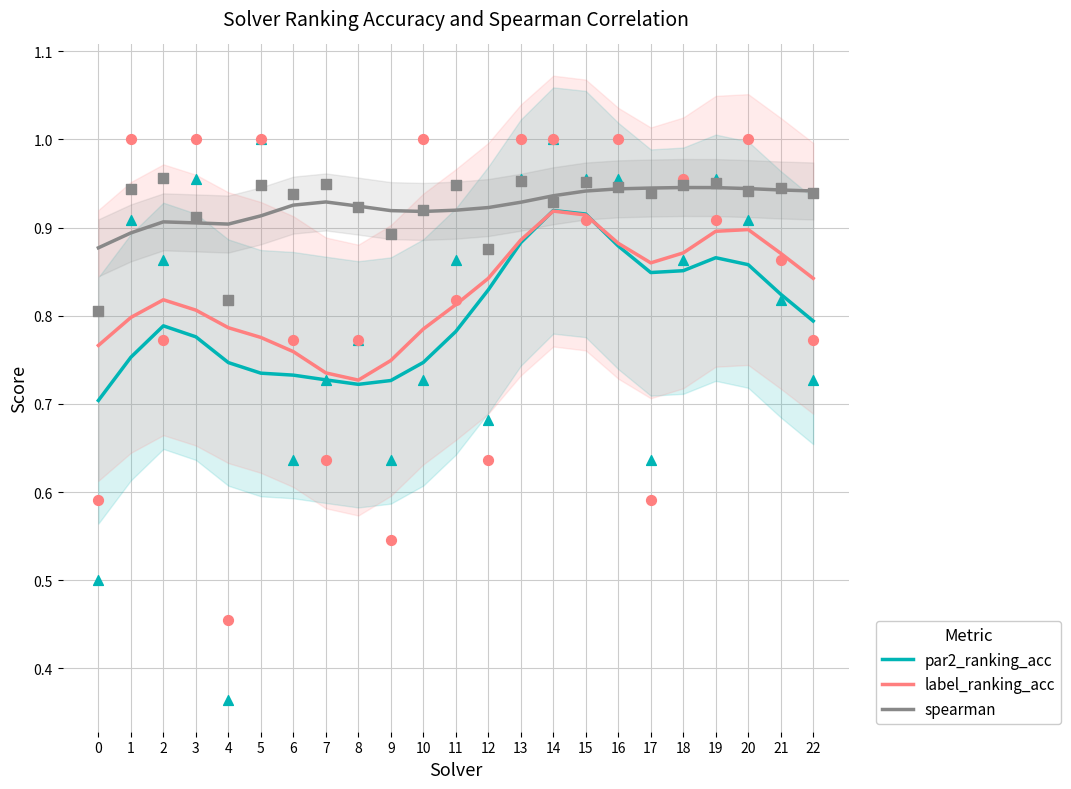

Which series contains the highest Y value?

spearman